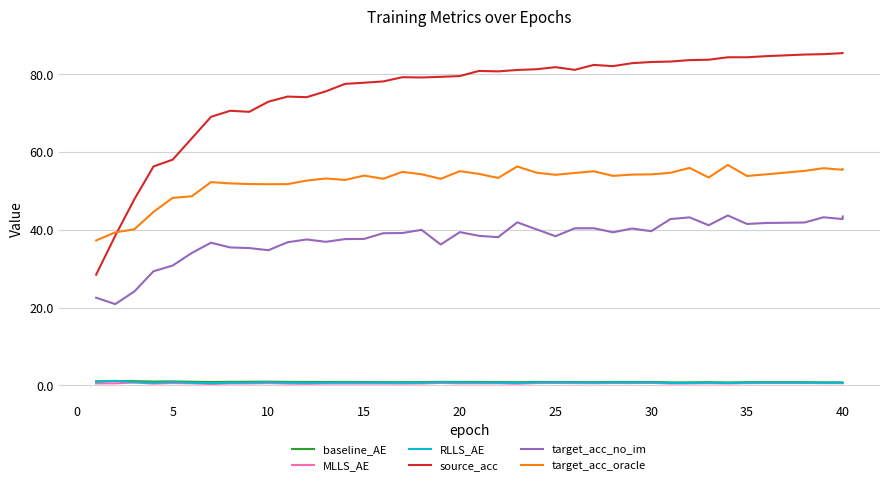

How many interior local peaks does the source_acc series have?

6